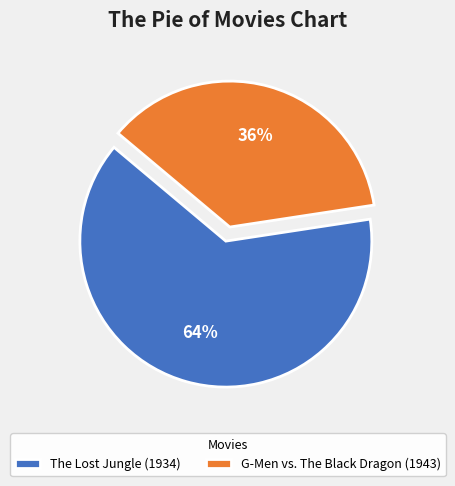

Is the sum of The Lost Jungle (1934) and G-Men vs. The Black Dragon (1943) greater than half?

Yes